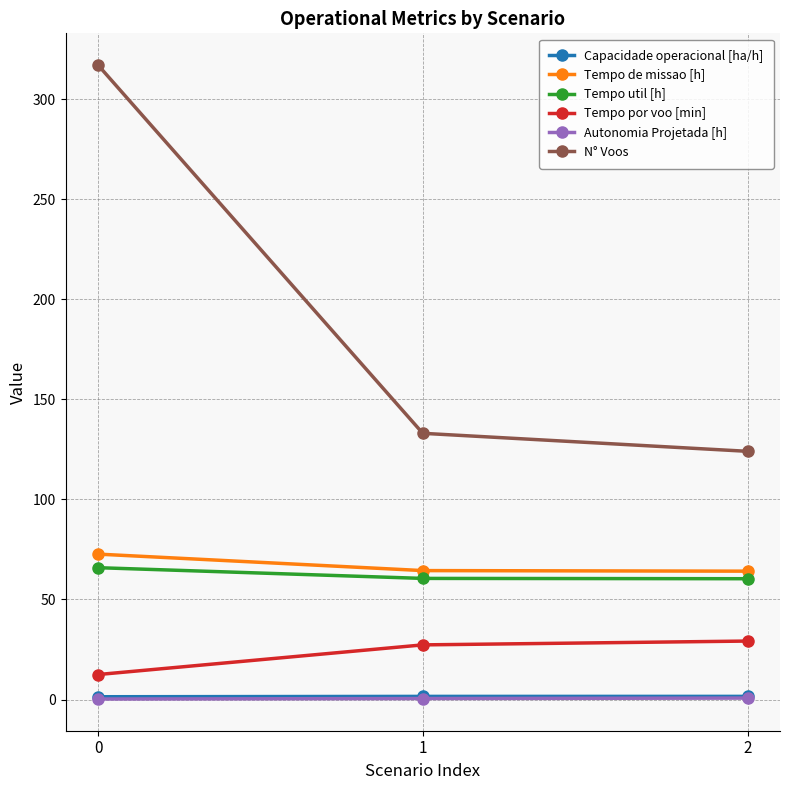

What is the total value across all series at 0?

469.6